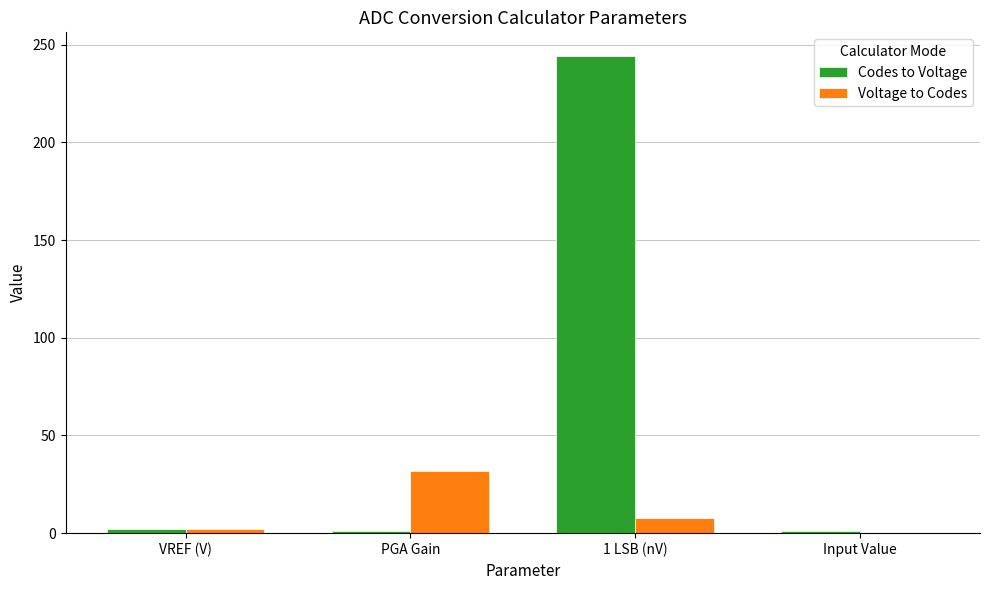

What is the sum of all Codes to Voltage values?

248.2